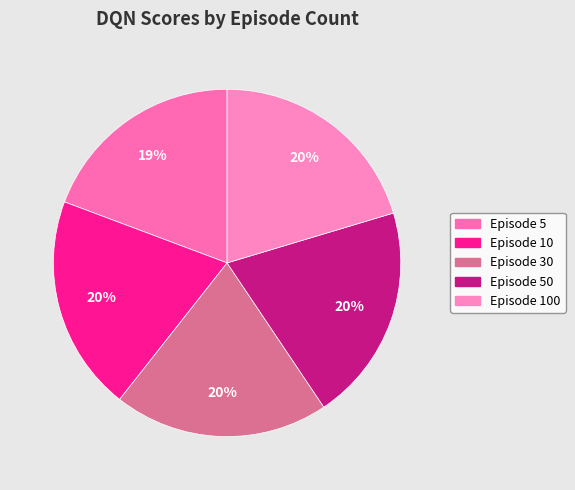

How many segments does this pie chart have?

5